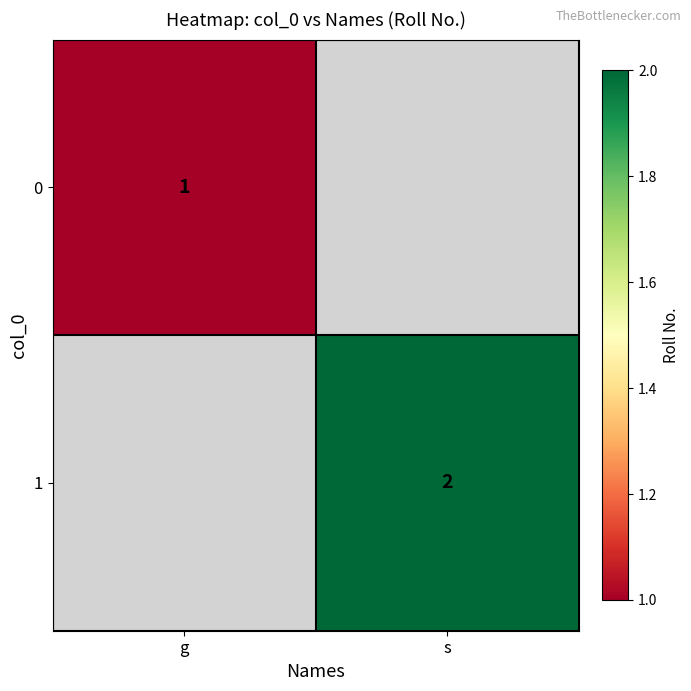

What is the smallest value displayed?

1.0